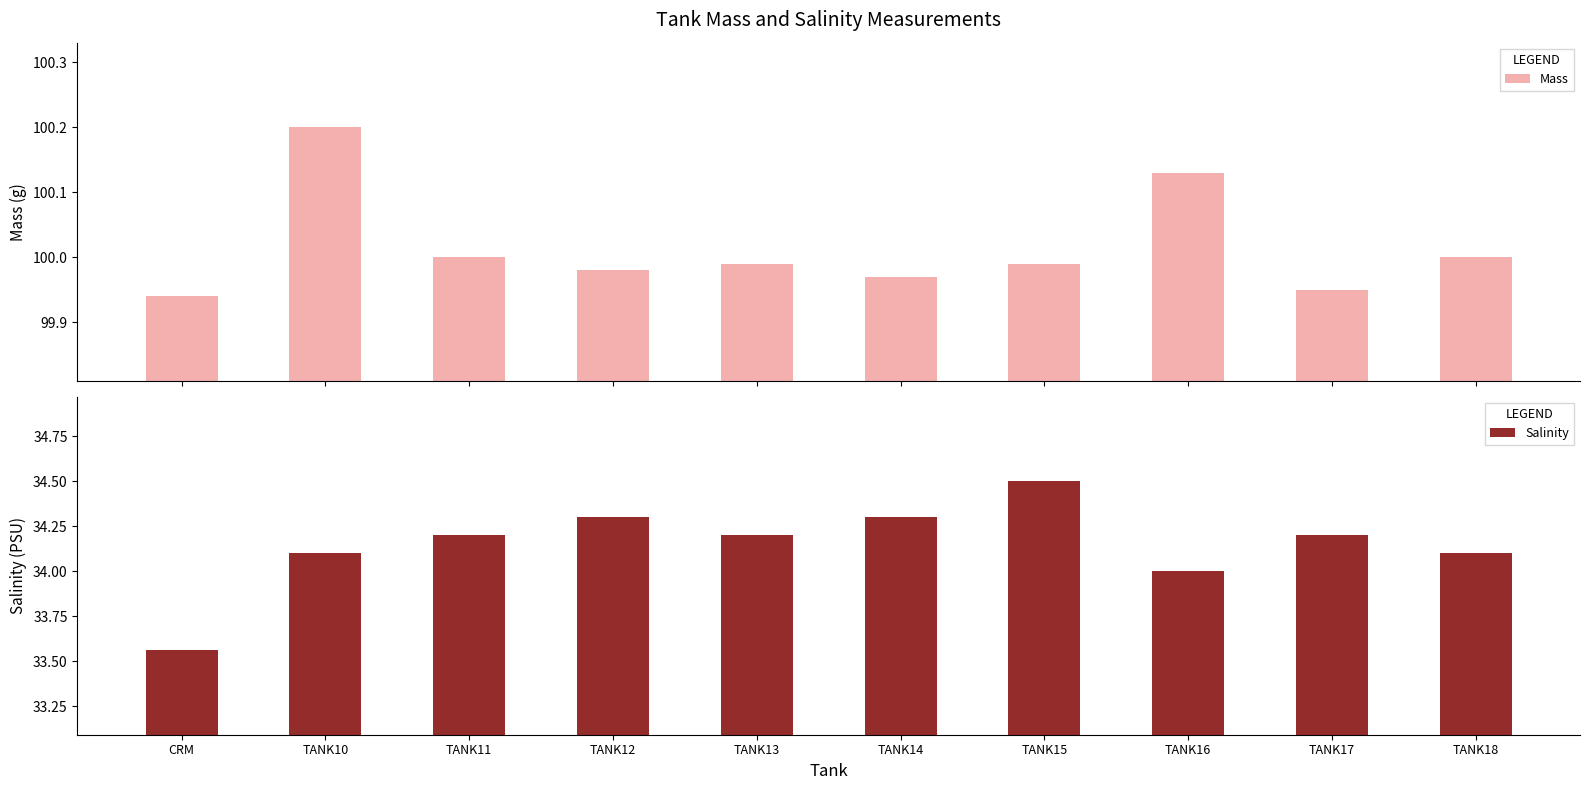

What is the label of the 2nd bar from the right?

TANK17